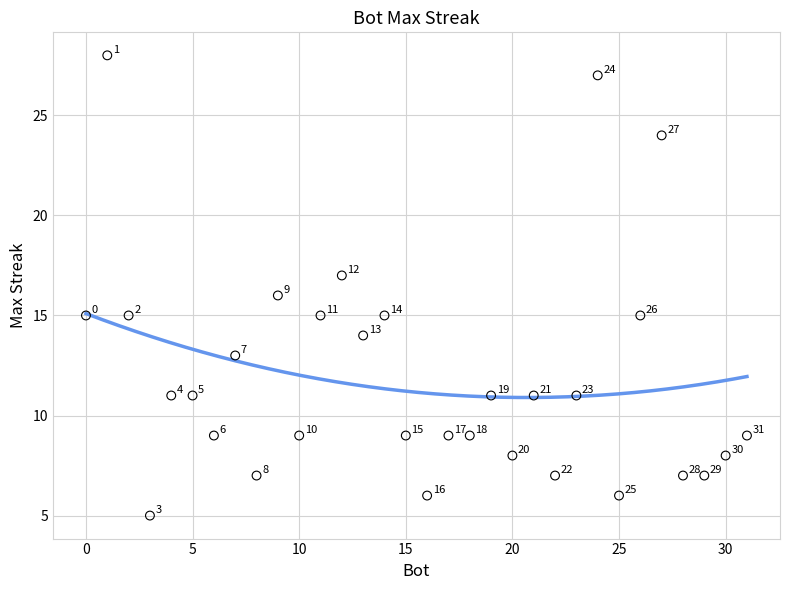

What Y value in the scatter plot is closest to 16?

16